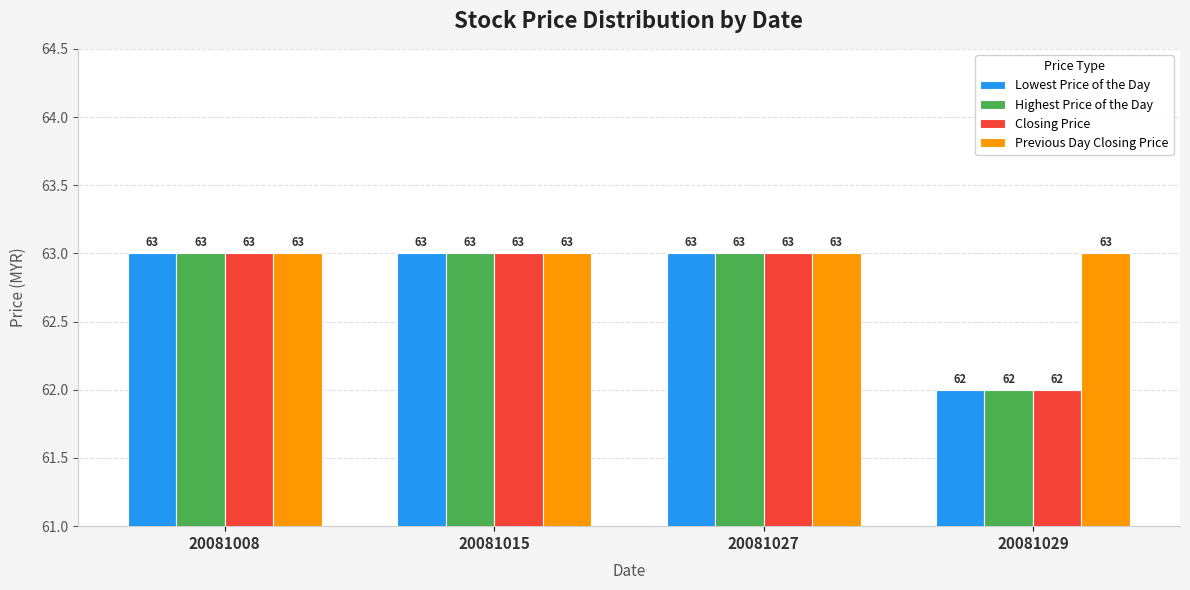

Reading left to right, transcribe all the data shown in this chart.

Lowest Price of the Day: 63	63	63	62
Highest Price of the Day: 63	63	63	62
Closing Price: 63	63	63	62
Previous Day Closing Price: 63	63	63	63